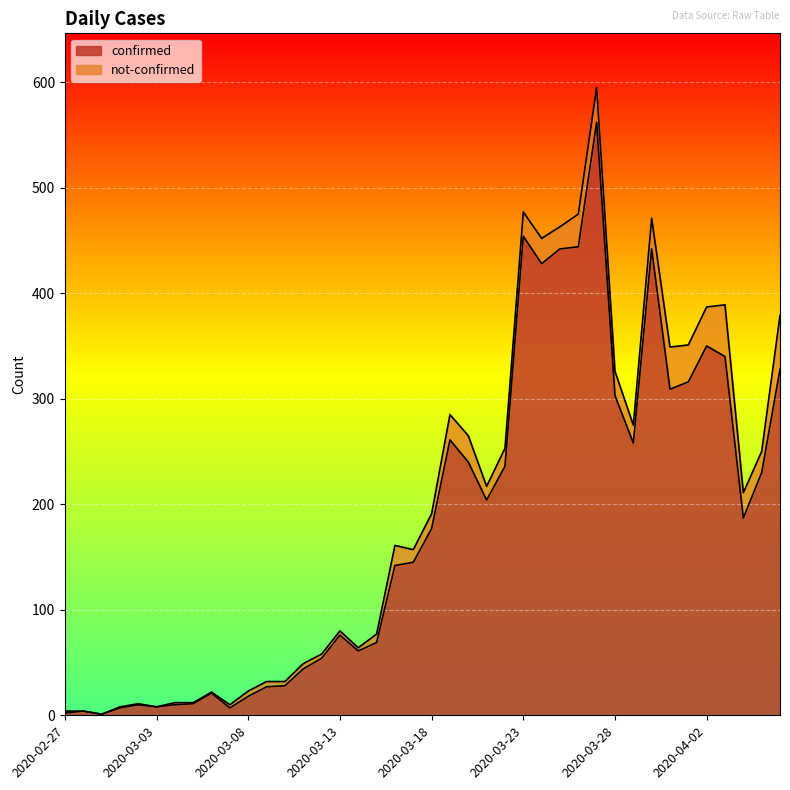

Which has a higher value, 2020-02-28 or 2020-03-20?

2020-03-20